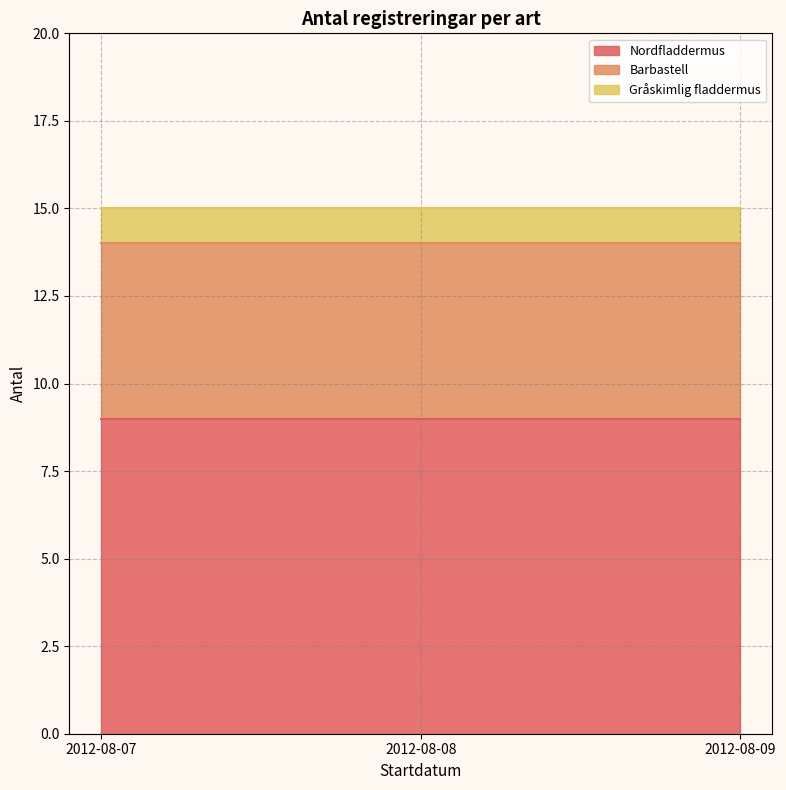

What is the approximate value of Gråskimlig fladdermus at 2012-08-07?

1